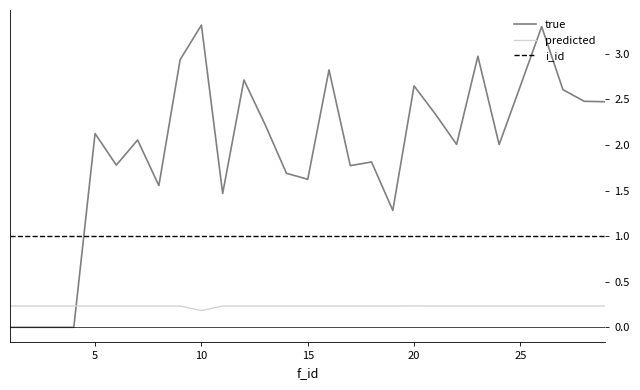

True or false: predicted and i_id intersect in this chart.

False